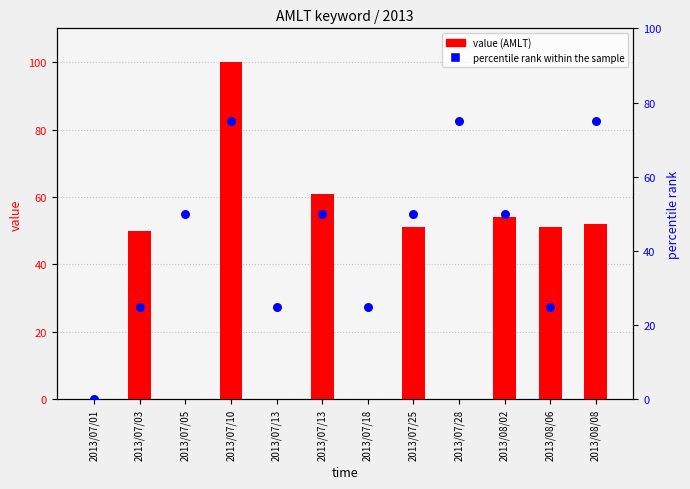

Which series contains the lowest Y value?

value (AMLT)